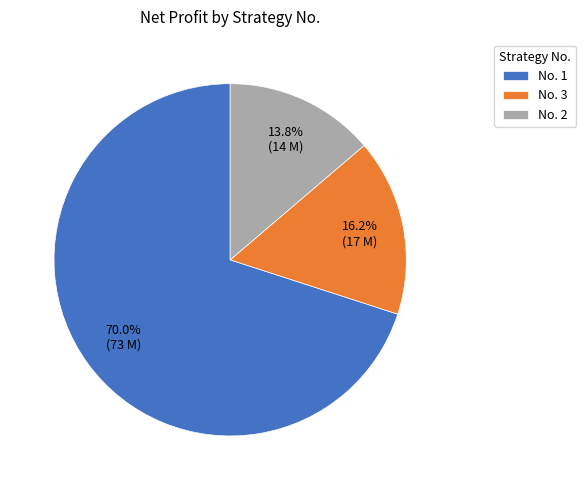

Which has a higher value, No. 3 or No. 1?

No. 1